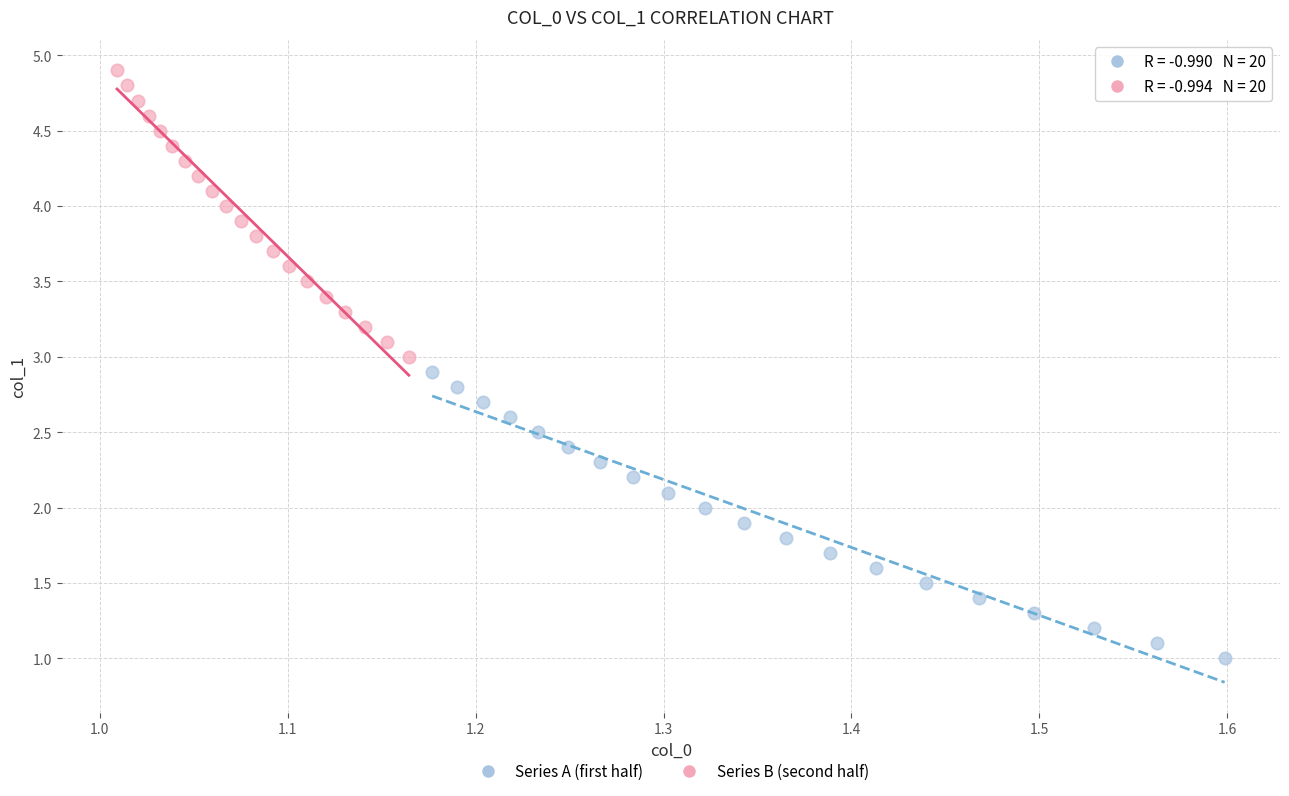

Which series contains the lowest Y value?

Series A (first half)